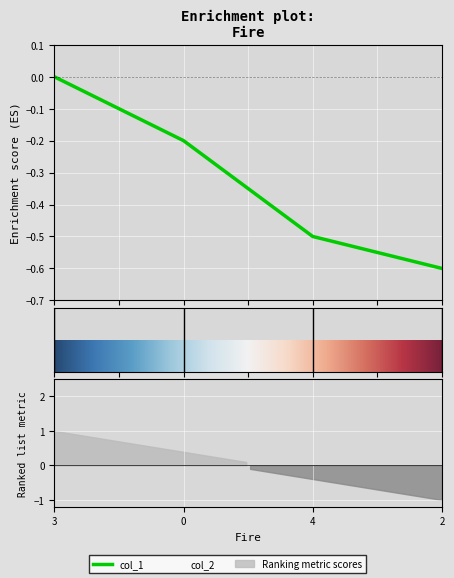

The chart shows a value of 5 at 4. True or false?

False